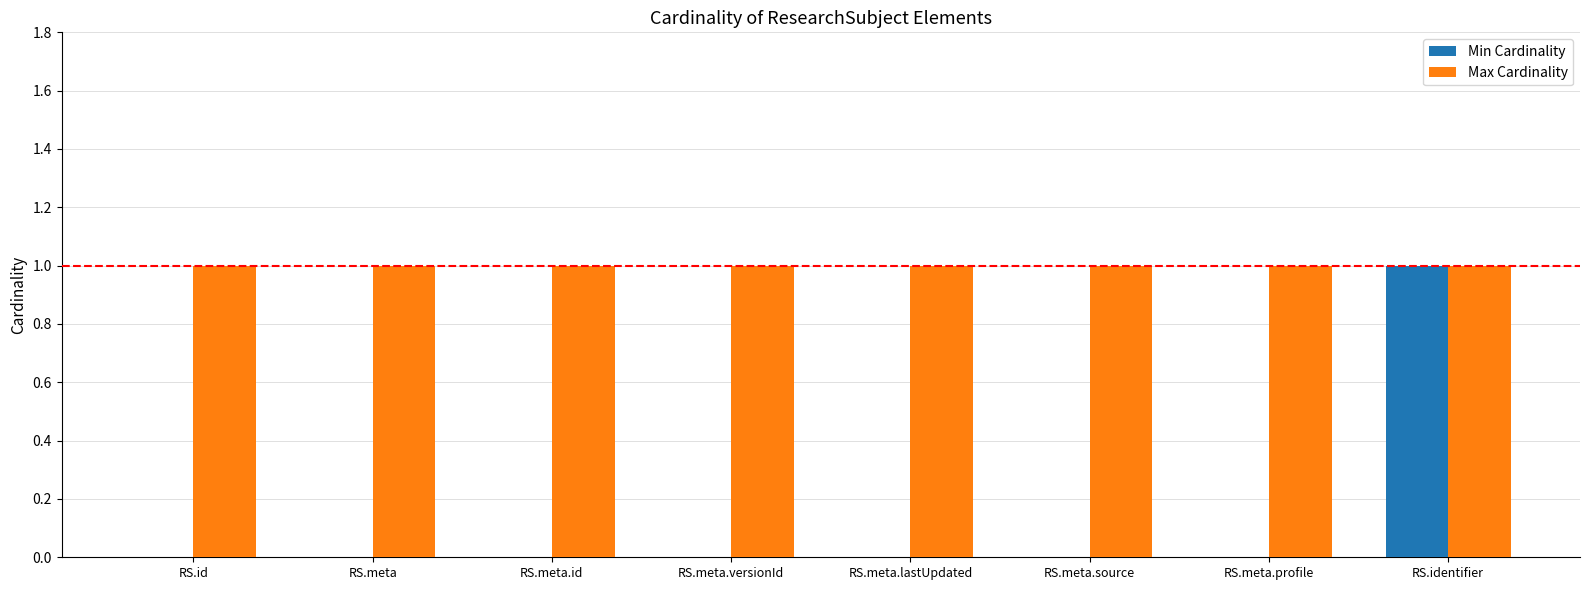

Are the bars grouped side by side (vs. stacked)?

Yes